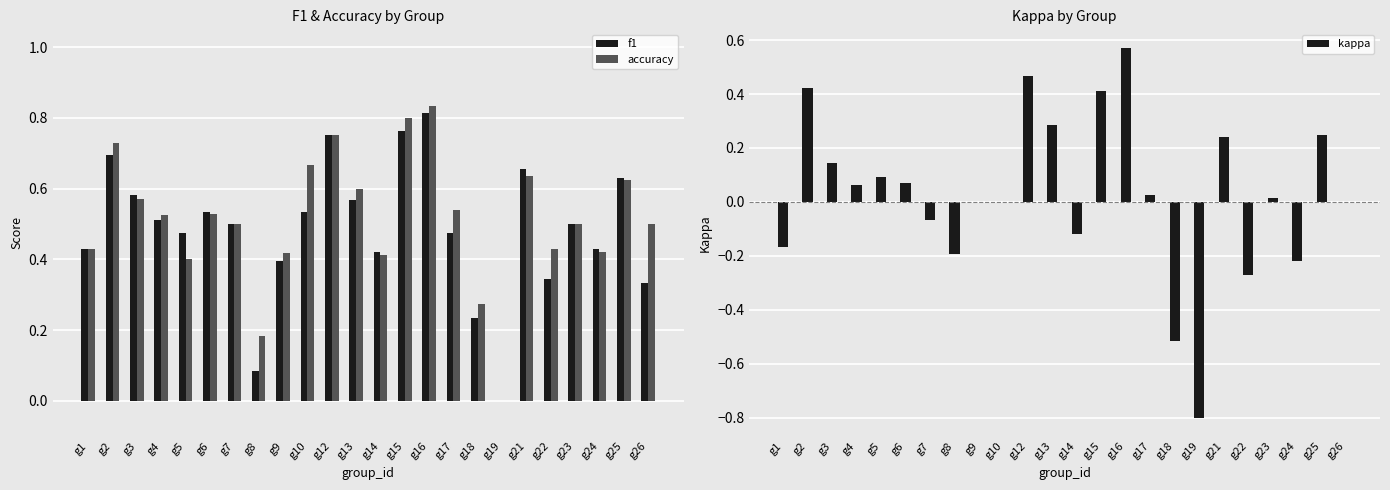

Rank the series by their maximum value, from highest to lowest.

accuracy, f1, kappa